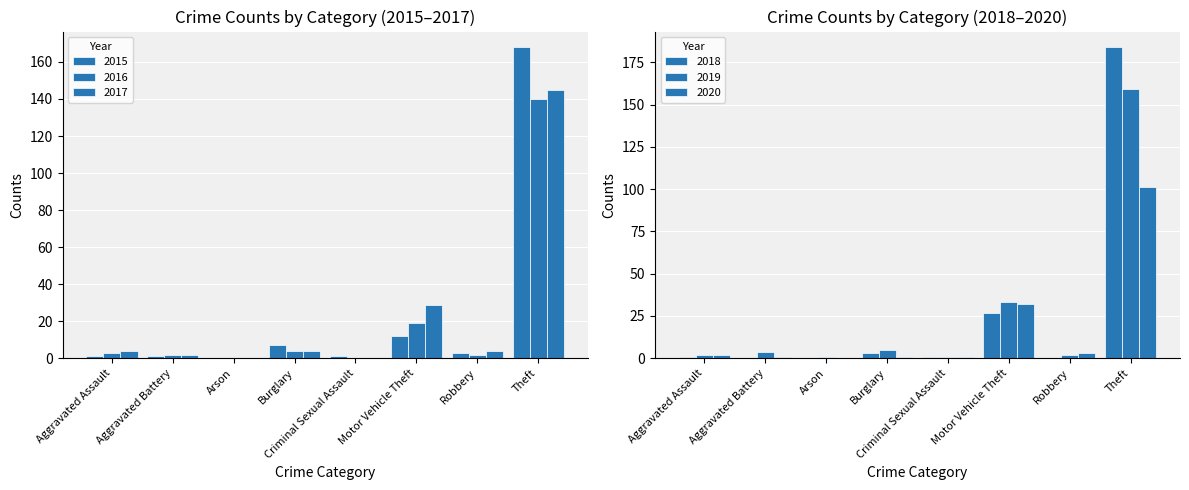

How many values in 2018 are above zero?

5